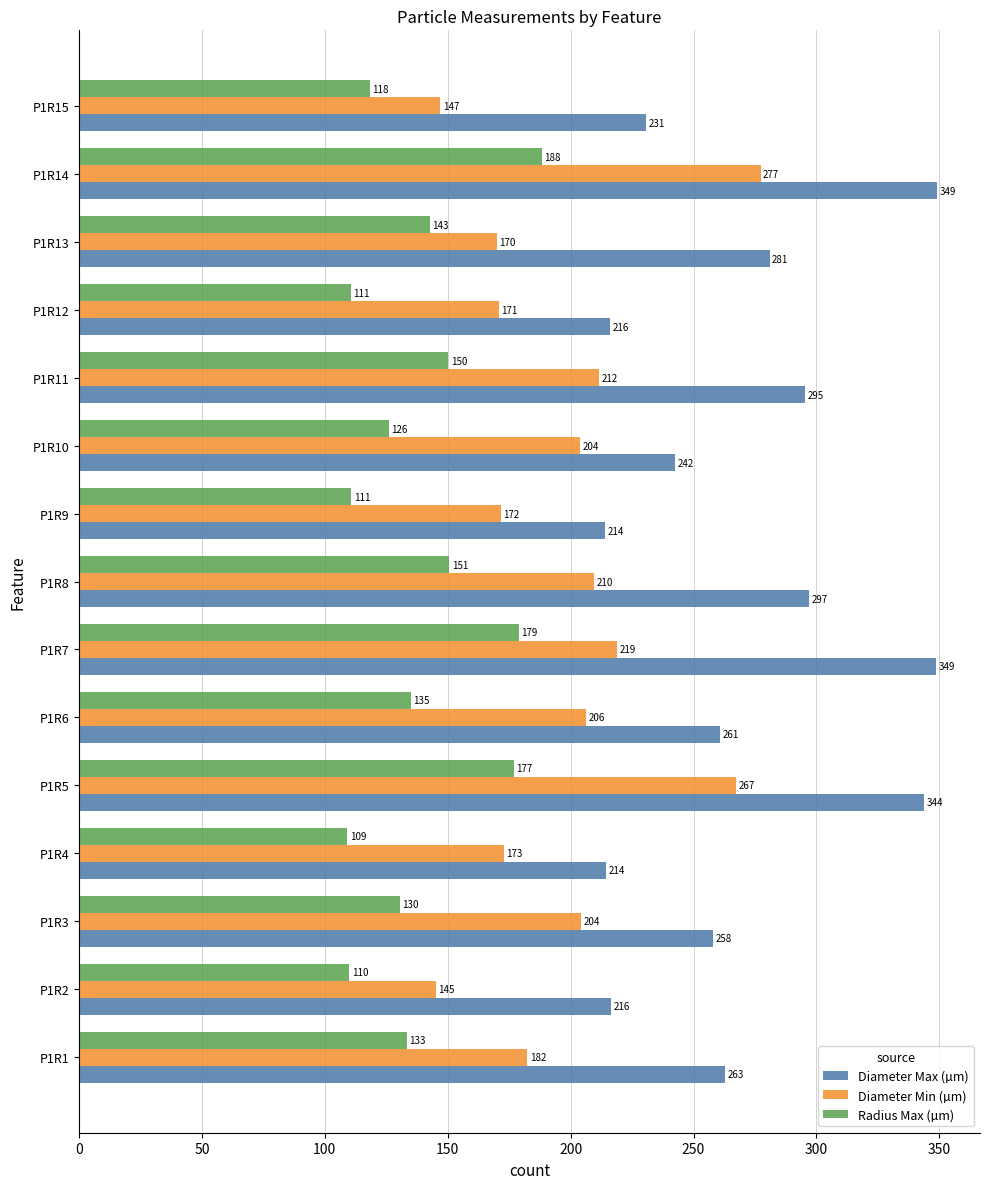

What is the smallest value displayed?

109.1